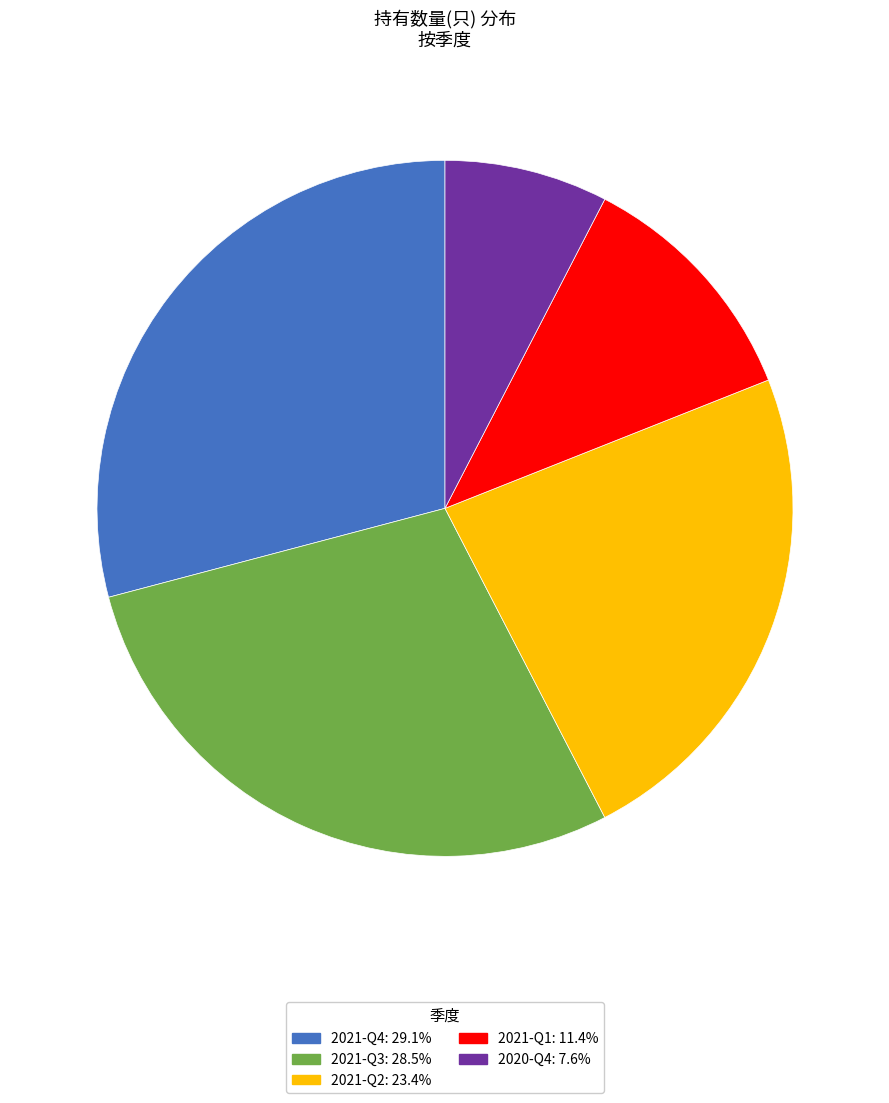

Does 2021-Q2 account for over 50% of the chart?

No